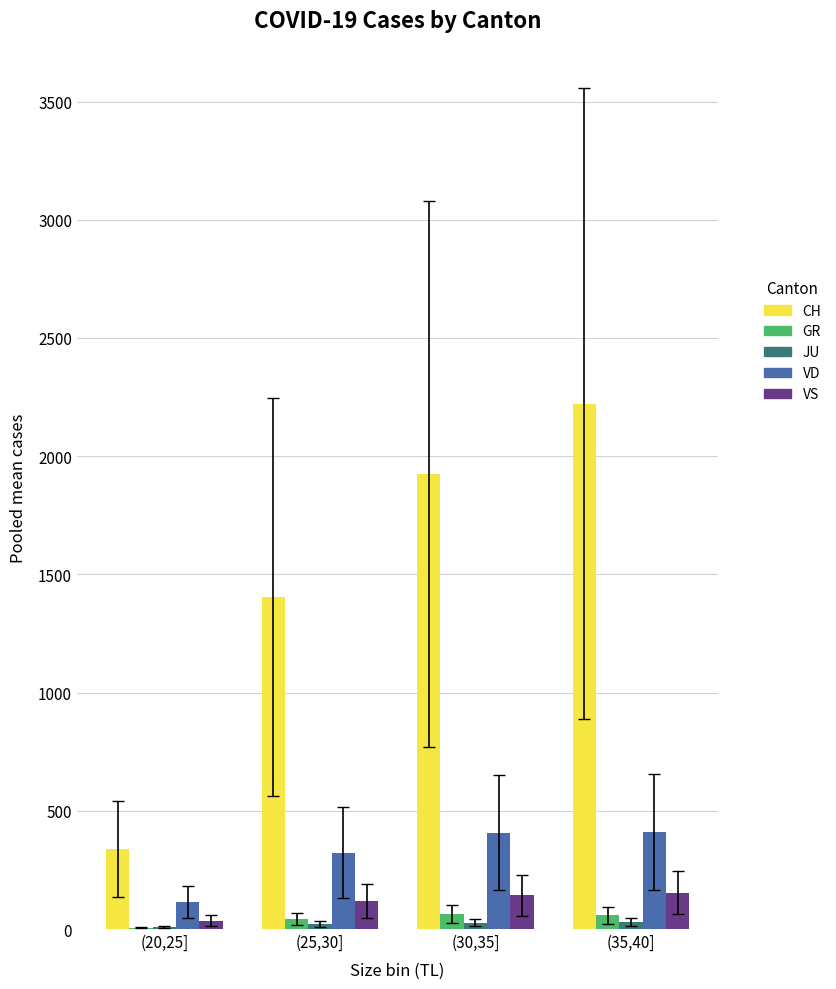

Which series has the largest total across all categories?

CH